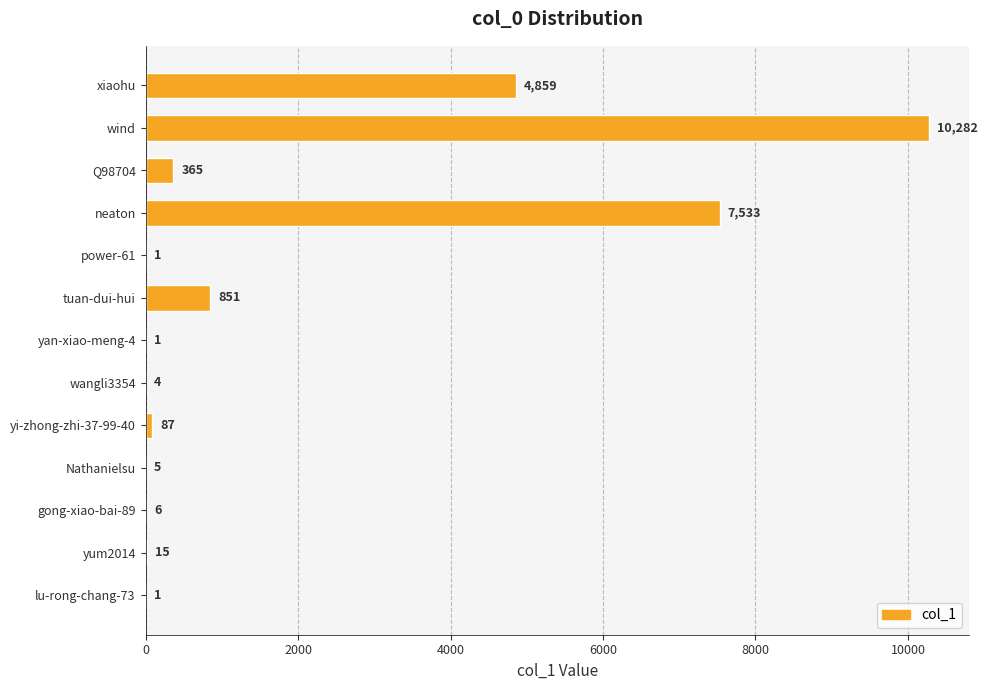

What is the sum of all values?

24010